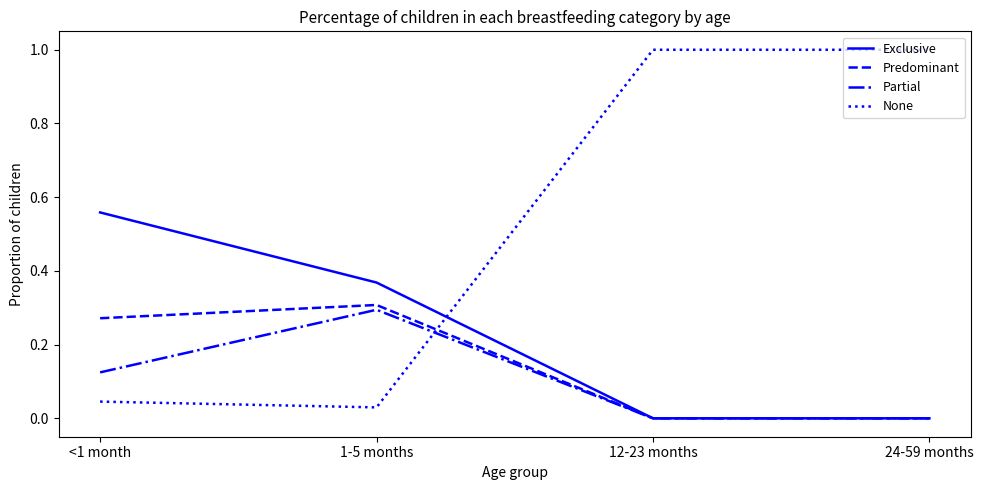

What is the highest value of the None series?

1.0